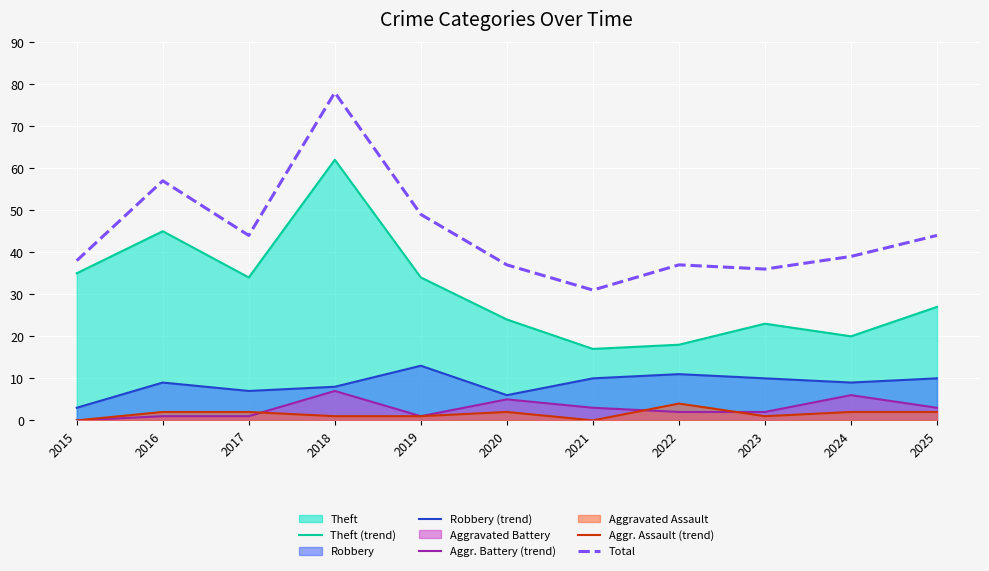

How many lines are shown in the chart?

5